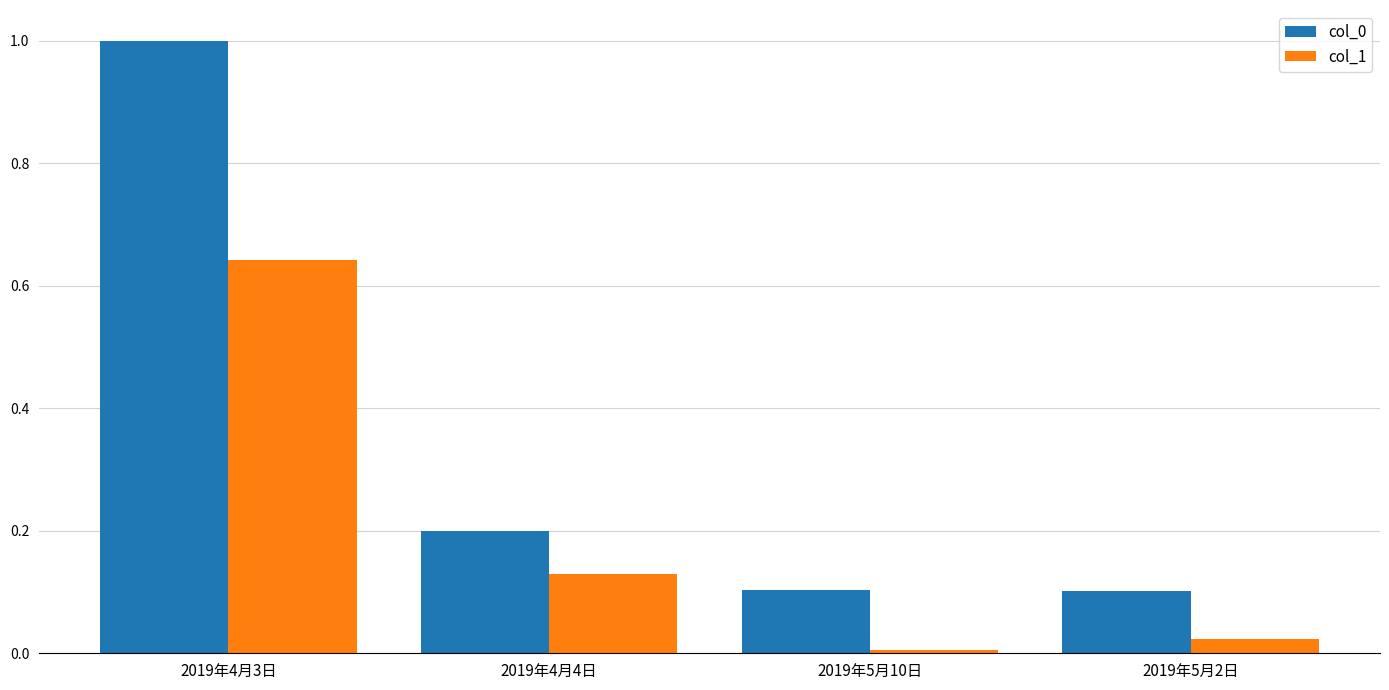

Which series changed the most between 2019年5月10日 and 2019年5月2日?

col_1